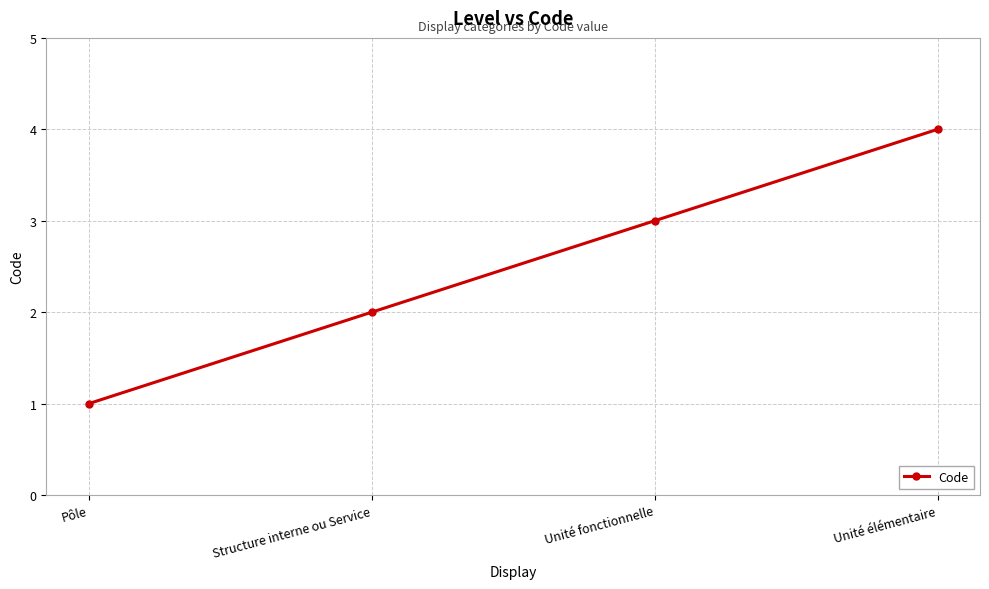

True or false: the data has more than 0 interior local peaks.

False